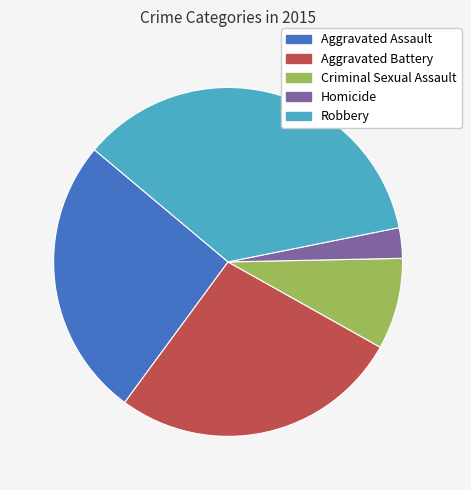

Approximately how many times larger is the value at Robbery compared to Aggravated Assault?

1.4